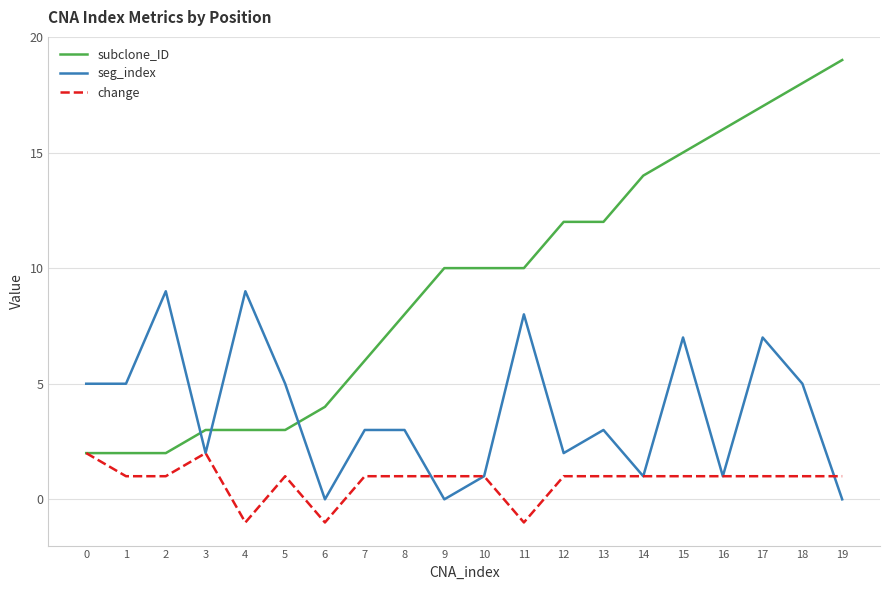

Is it true that subclone_ID equals 10 at 11?

True